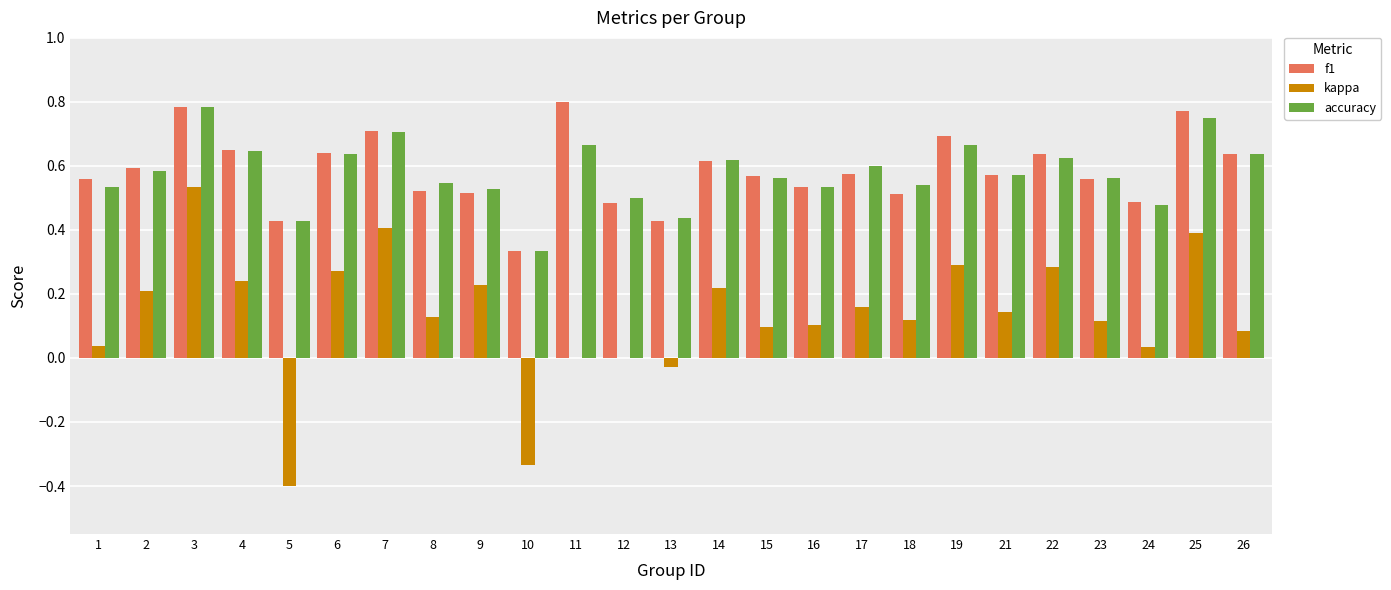

At which label is accuracy closest to 0?

10